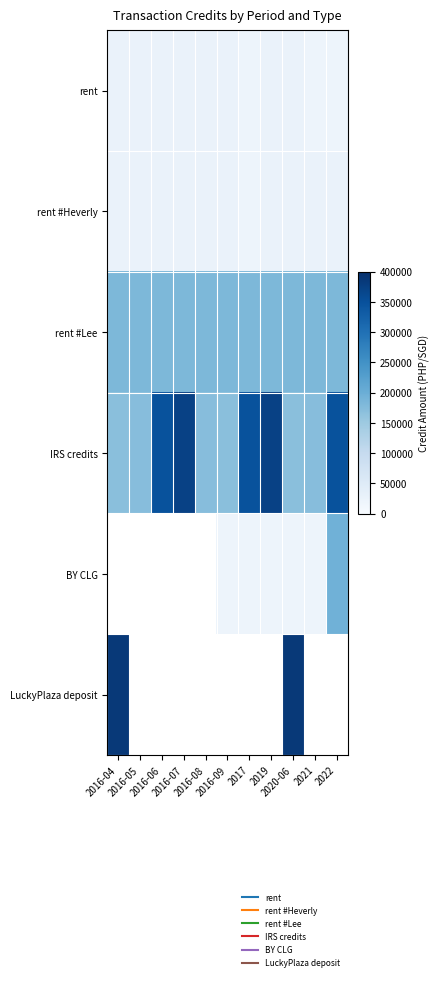

At which category does the chart reach its peak across all series?

2016-04